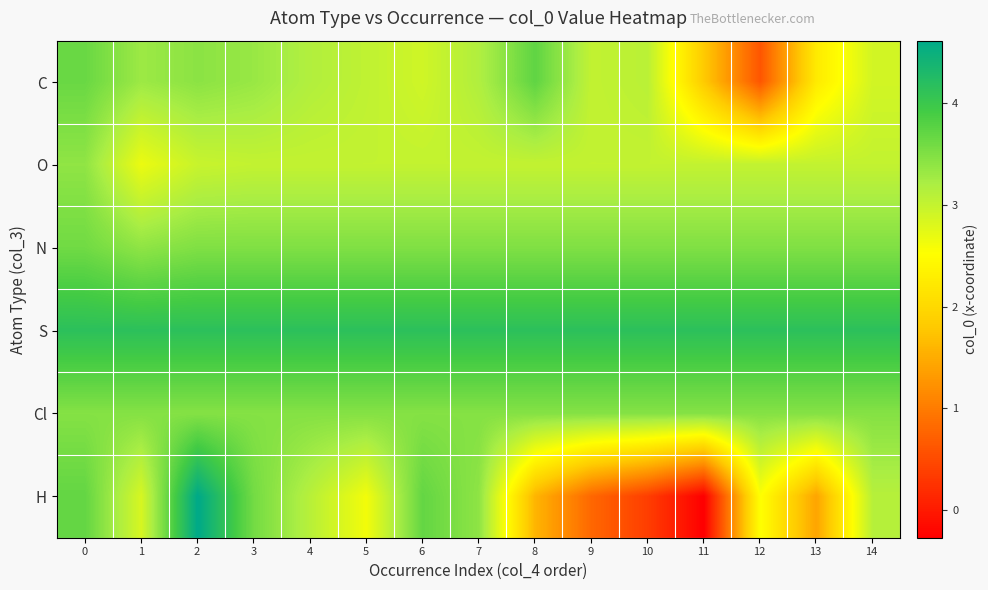

Reading left to right, list all the values displayed in this chart.

row_0: 0=3.7	1=3.3	2=3.4	3=3.3	4=3.2	5=3.0	6=2.9	7=3.2	8=3.7	9=3.0	10=3.1	11=1.8	12=0.6	13=2.2	14=2.9
row_1: 0=3.4	1=2.7	2=3.0	3=3.0	4=3.0	5=3.0	6=3.0	7=3.0	8=3.0	9=3.0	10=3.0	11=3.0	12=3.0	13=3.0	14=3.0
row_2: 0=3.6	1=3.4	2=3.5	3=3.5	4=3.5	5=3.5	6=3.5	7=3.5	8=3.5	9=3.5	10=3.5	11=3.5	12=3.5	13=3.5	14=3.5
row_3: 0=4.2	1=4.2	2=4.2	3=4.2	4=4.2	5=4.2	6=4.2	7=4.2	8=4.2	9=4.2	10=4.2	11=4.2	12=4.2	13=4.2	14=4.2
row_4: 0=3.5	1=3.5	2=3.5	3=3.5	4=3.5	5=3.5	6=3.5	7=3.5	8=3.5	9=3.5	10=3.5	11=3.5	12=3.5	13=3.5	14=3.5
row_5: 0=3.7	1=2.9	2=4.6	3=3.6	4=3.1	5=2.6	6=3.7	7=3.4	8=1.6	9=0.8	10=0.4	11=-0.3	12=2.5	13=1.4	14=3.1